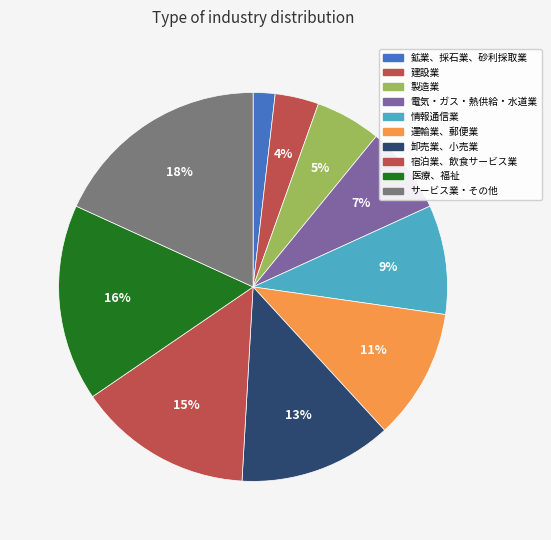

What percentage is the 宿泊業、飲食サービス業 slice, to the nearest percent?

15%